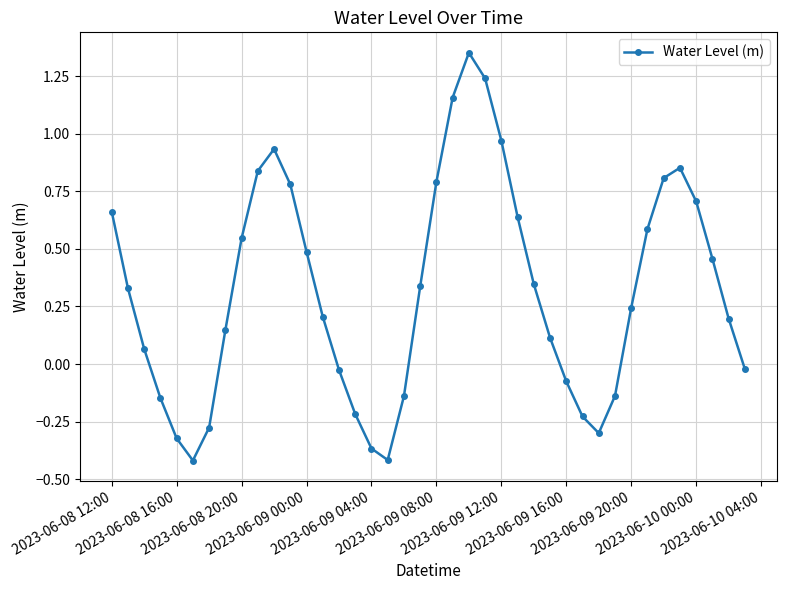

How many interior local valleys (lower than both neighbors) does the data have?

3